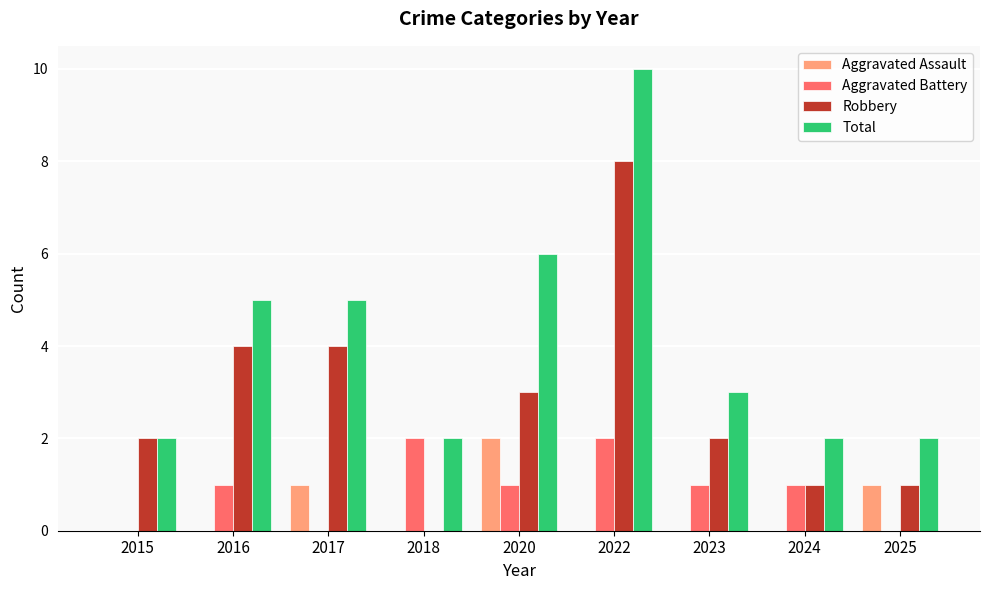

What is the approximate value of Aggravated Battery at 2022?

2